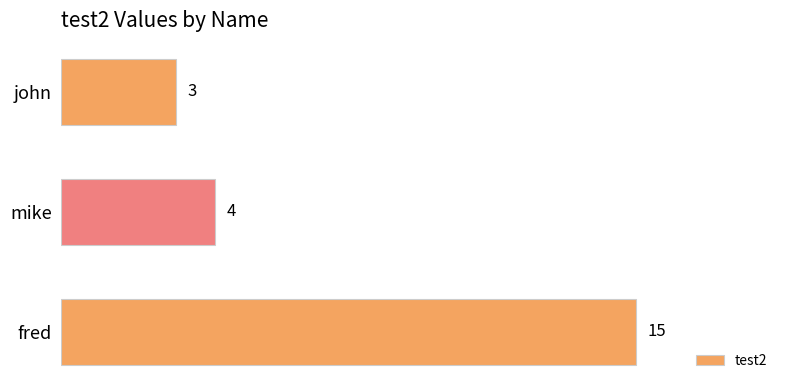

Which label corresponds to the largest value in the chart?

fred